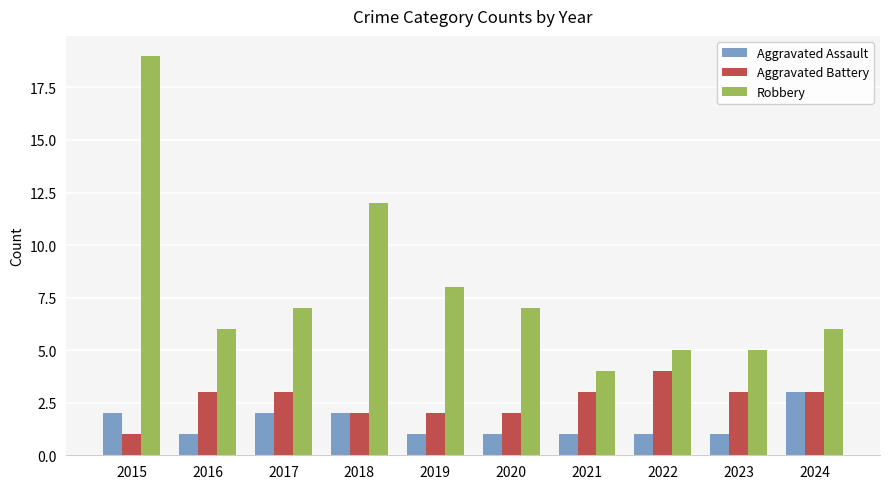

True or false: Aggravated Battery has a value of 3 at 2023.

True